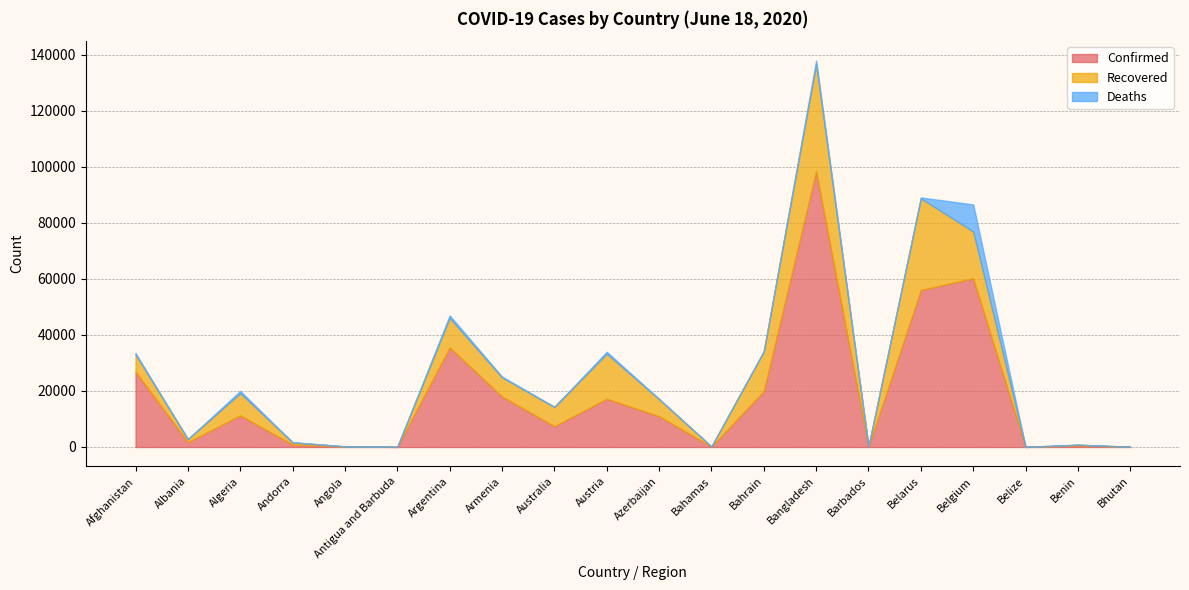

What value does the Deaths series have at Australia, to the nearest 100?

100